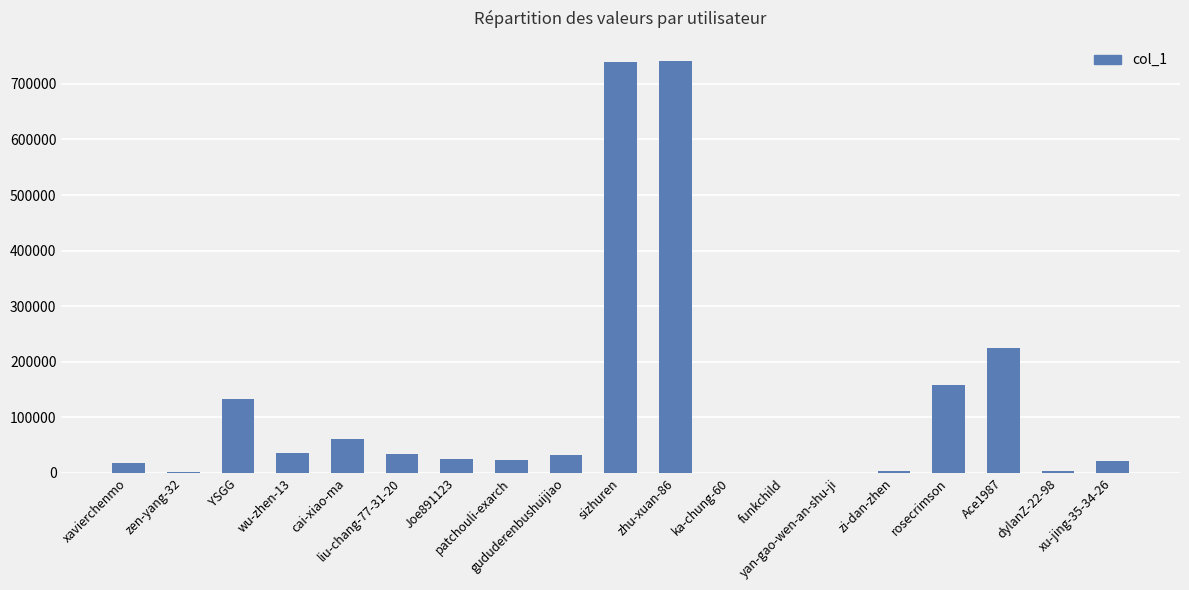

What is the greatest value displayed?

740490